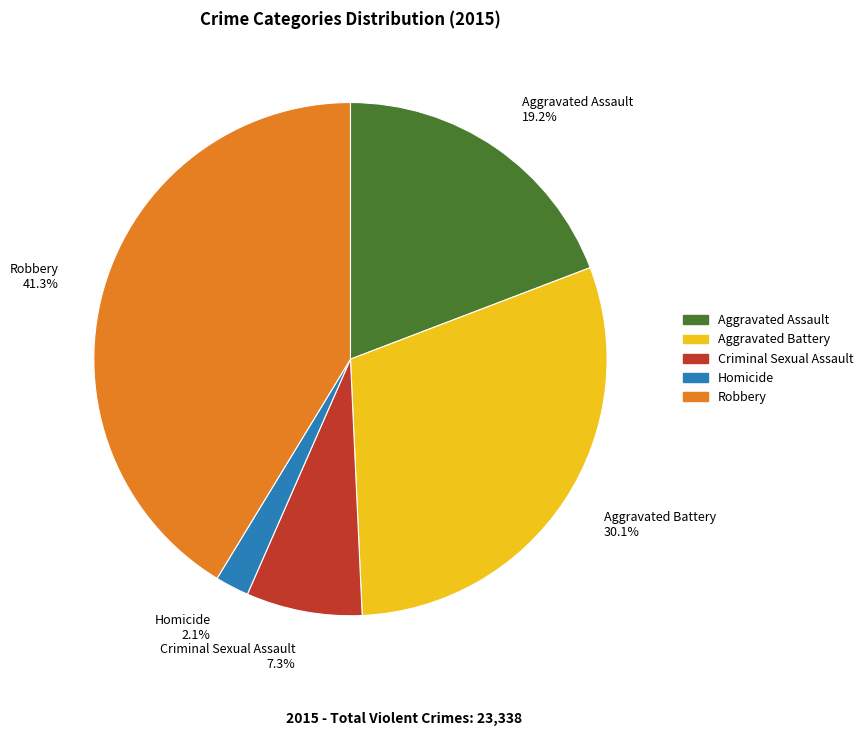

To the nearest percent, what is the difference between the Homicide and Robbery slice percentages?

39%